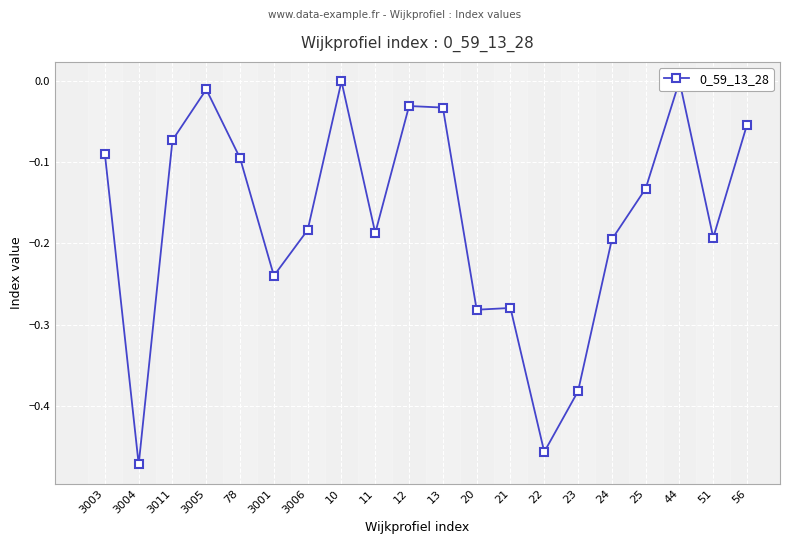

What is the minimum value shown in the chart?

-0.5